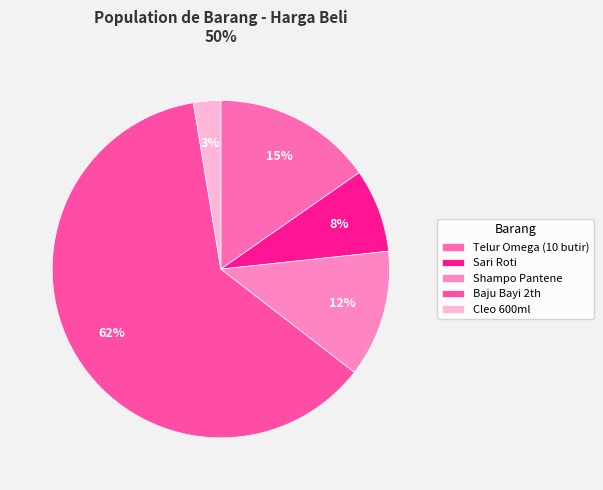

How many slices are in this pie chart?

5